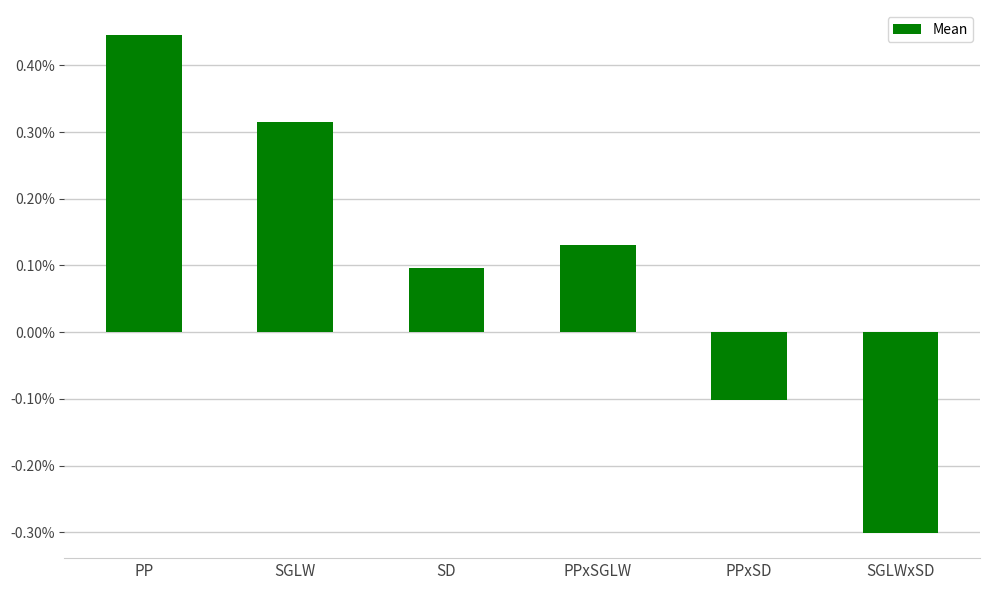

The chart shows a value of 0.0 at SGLW. True or false?

True